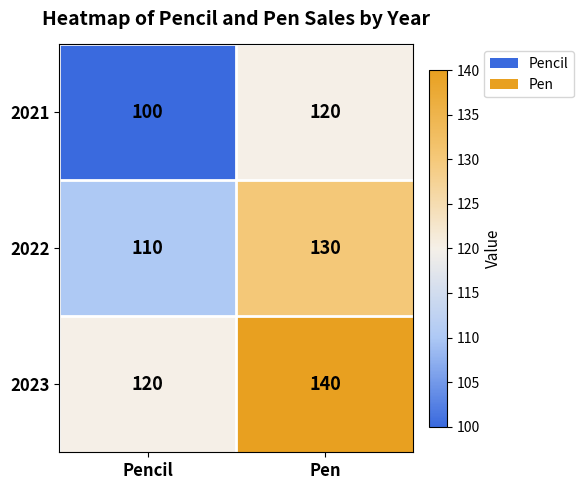

What is the minimum value shown in the chart?

100